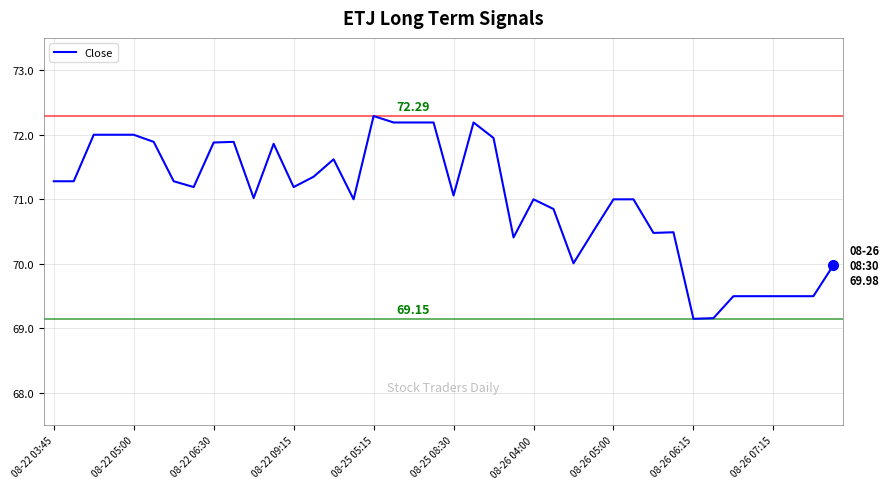

Is this an area chart (filled region under the line)?

No